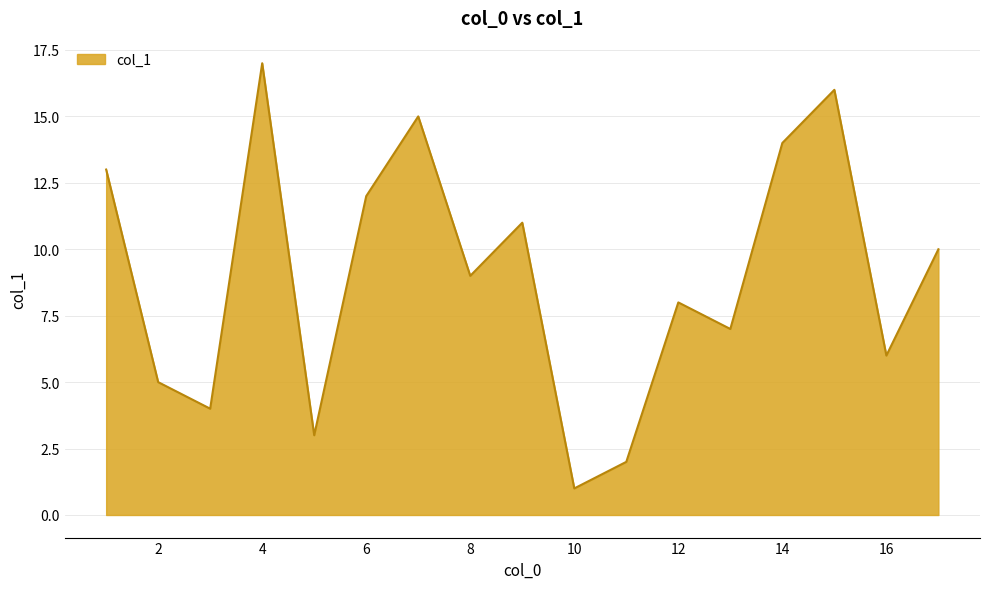

How many lines are shown in the chart?

1